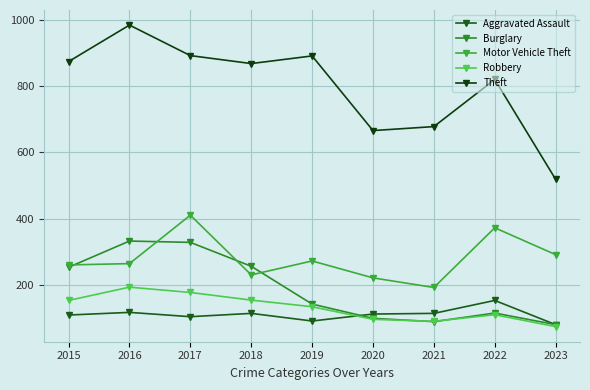

In Motor Vehicle Theft, how many points are lower than both neighbors (excluding endpoints)?

2